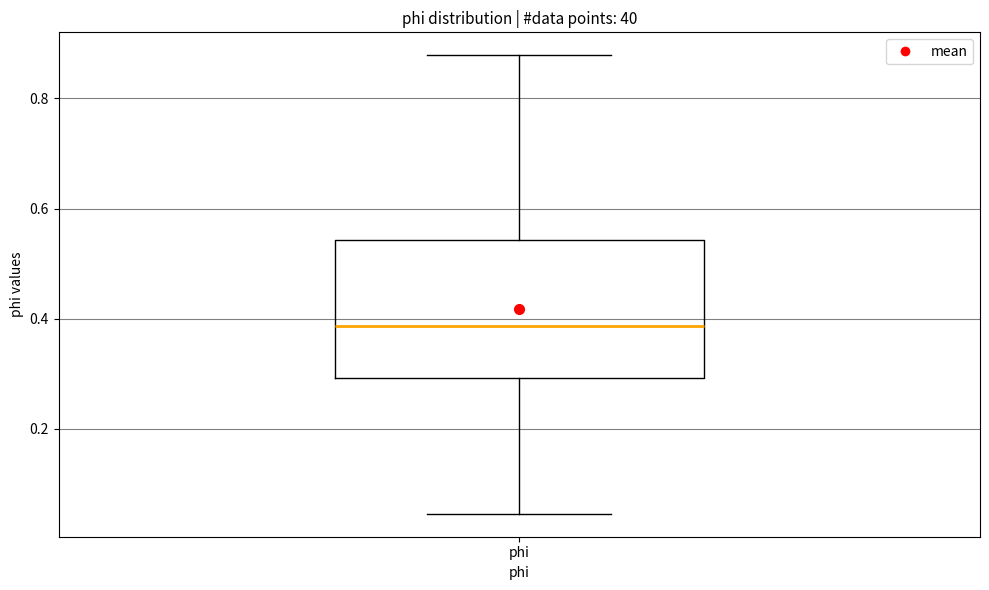

Transcribe this box plot: give where the median line is, the range the box spans, and where the two whiskers end, as read against the y-axis. The values are not printed on the chart, so give them approximately, as read against the axis.

median 0.38, box 0.30 to 0.54, whiskers 0.04 to 0.88